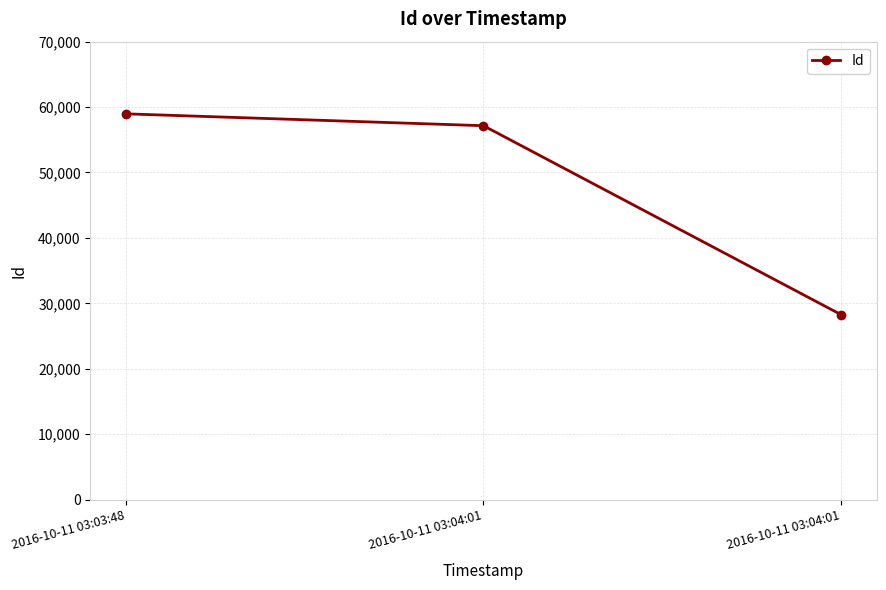

Does the chart have visible grid lines?

Yes